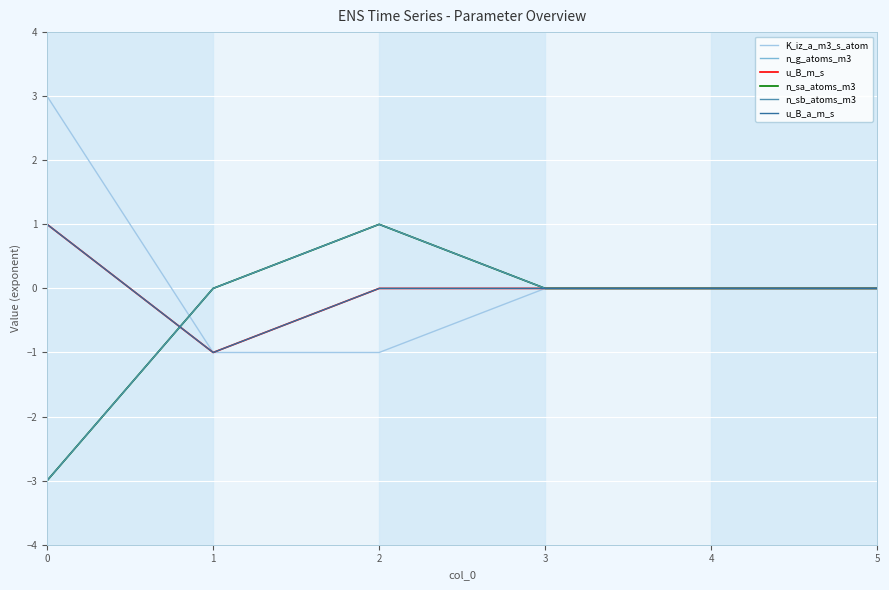

Is this an area chart (filled region under the line)?

No